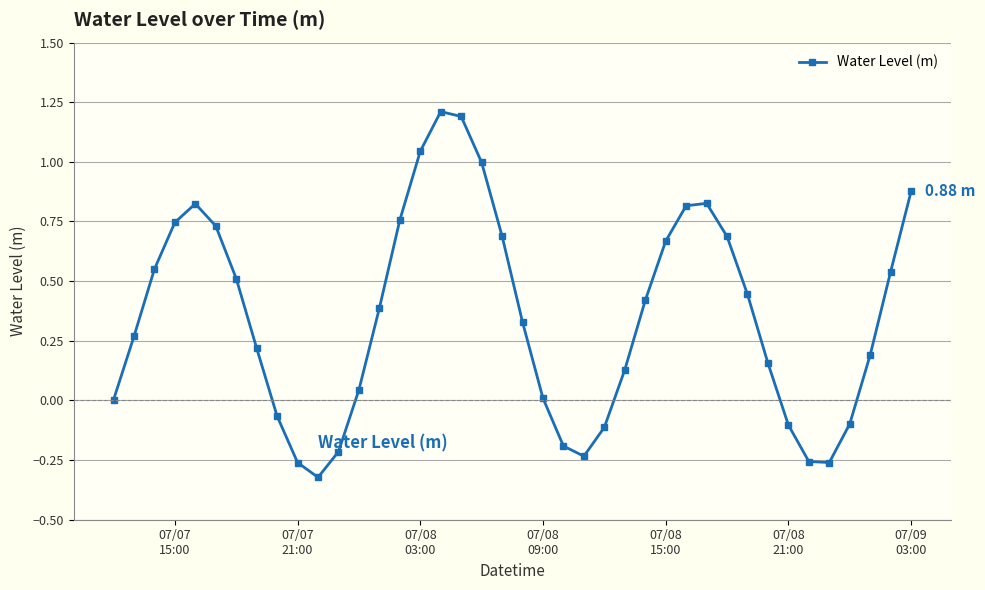

How many interior local valleys (lower than both neighbors) does the data have?

3